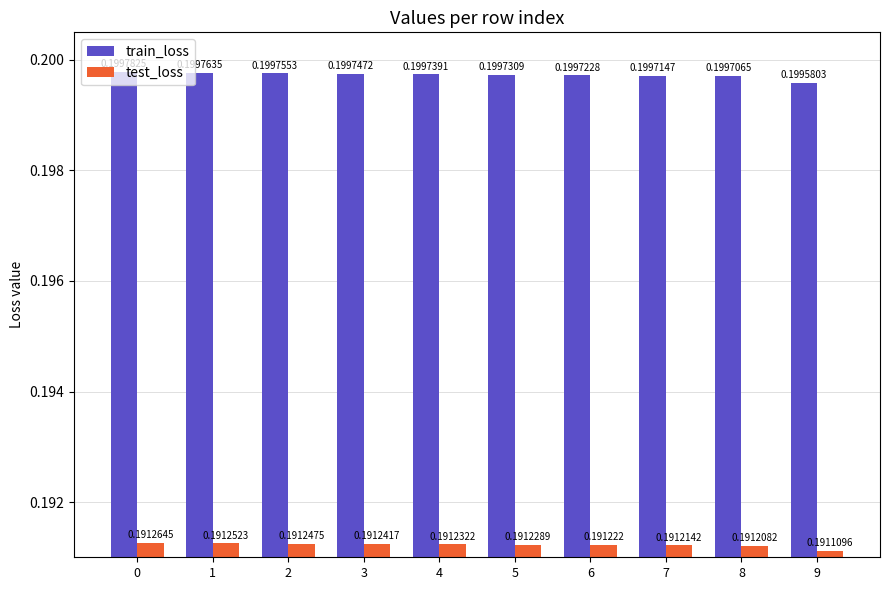

Is it true that test_loss equals 0.2 at 0?

True